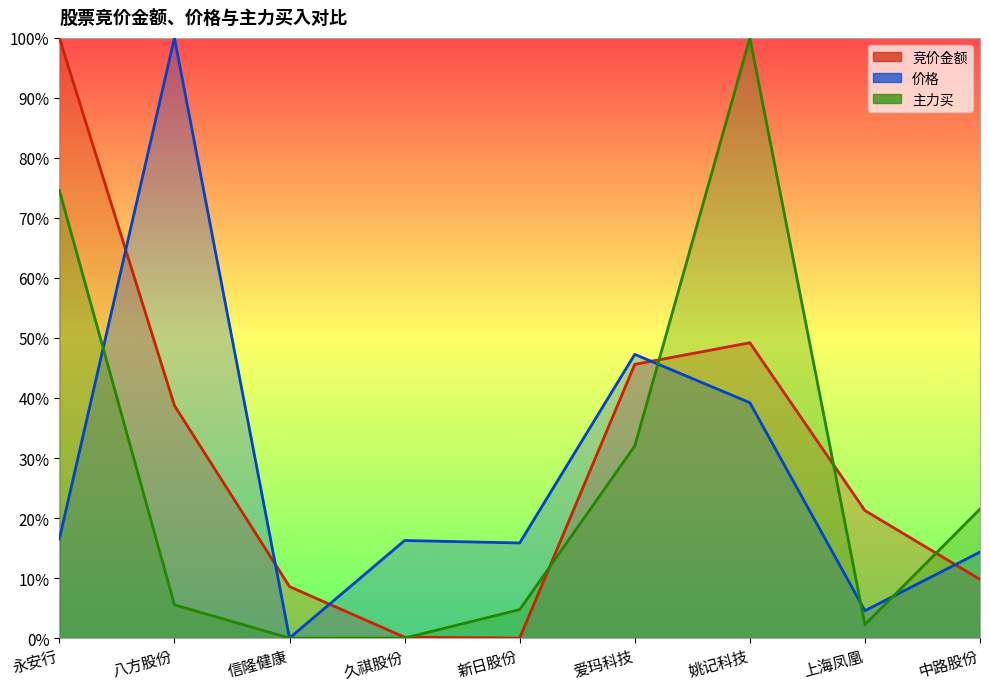

True or false: 价格 and 主力买 cross at least once.

True